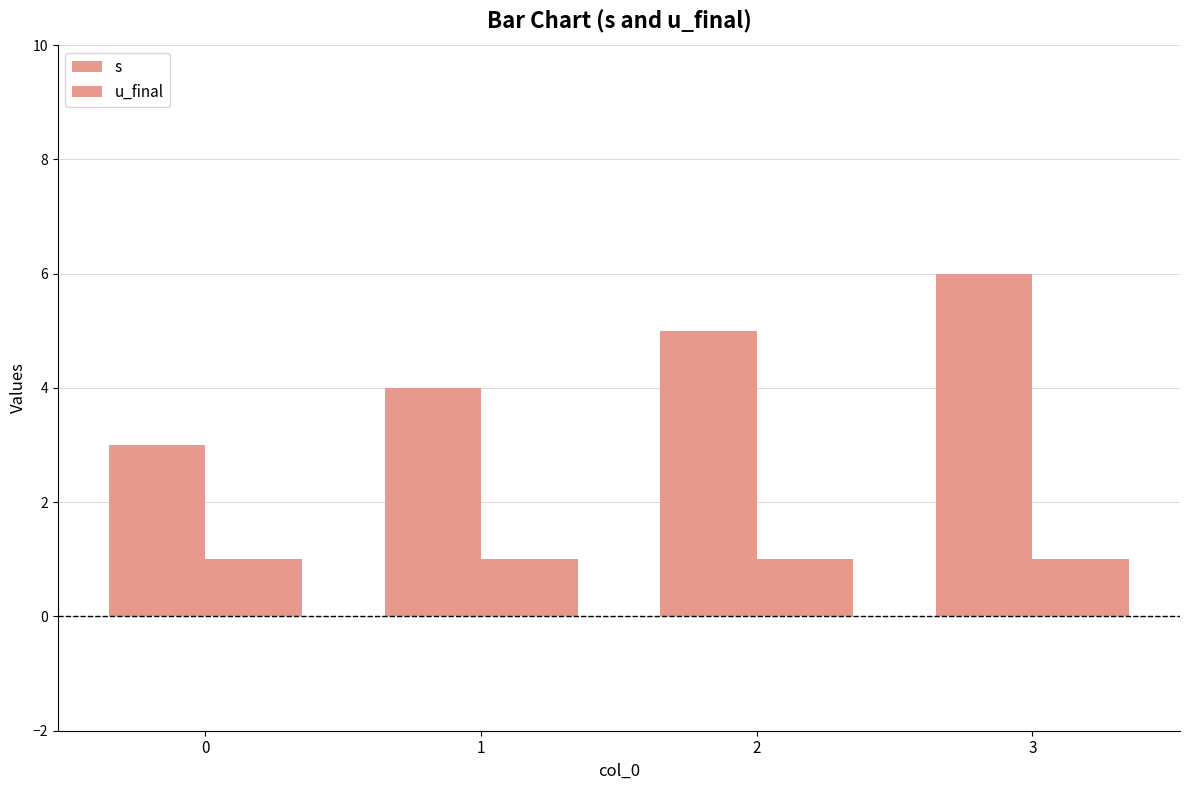

Which has a higher value, 2 or 3?

3